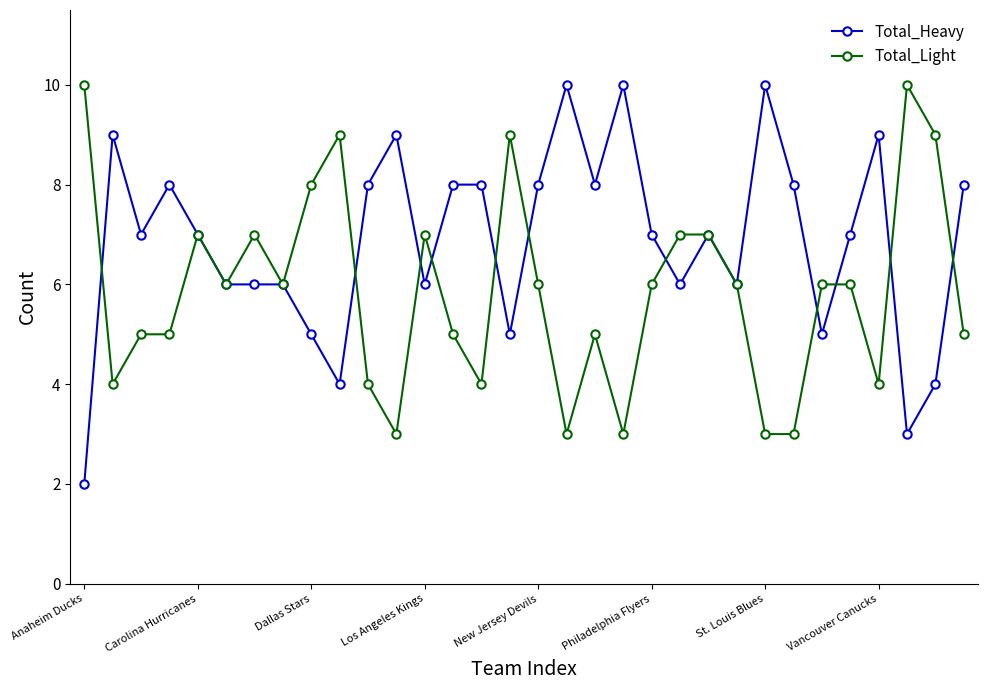

True or false: Total_Light has more than 2 points higher than both neighbors.

True